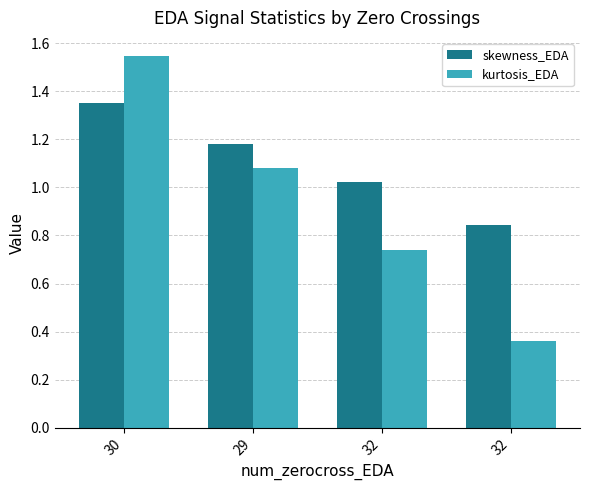

How many bars are there in each group?

2